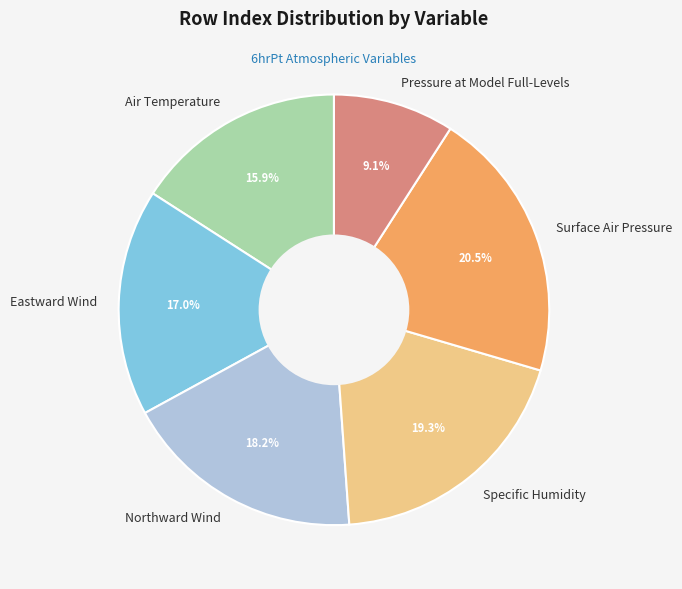

The Specific Humidity slice represents 19% of the pie. True or false?

True